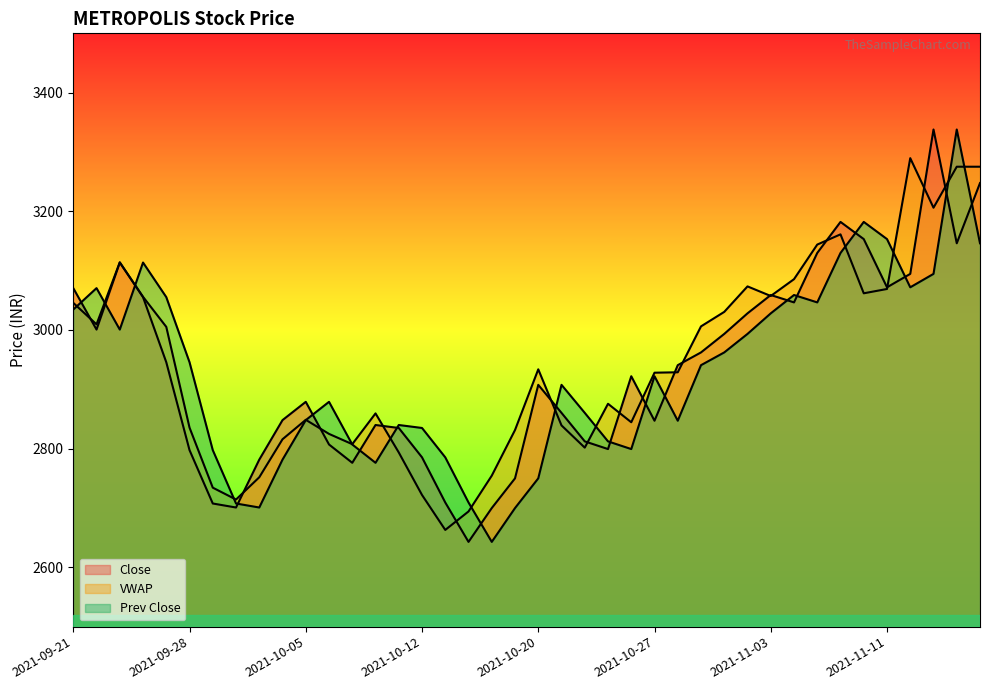

At 2021-10-05, list the series in order from smallest to largest.

Prev Close, VWAP, Close